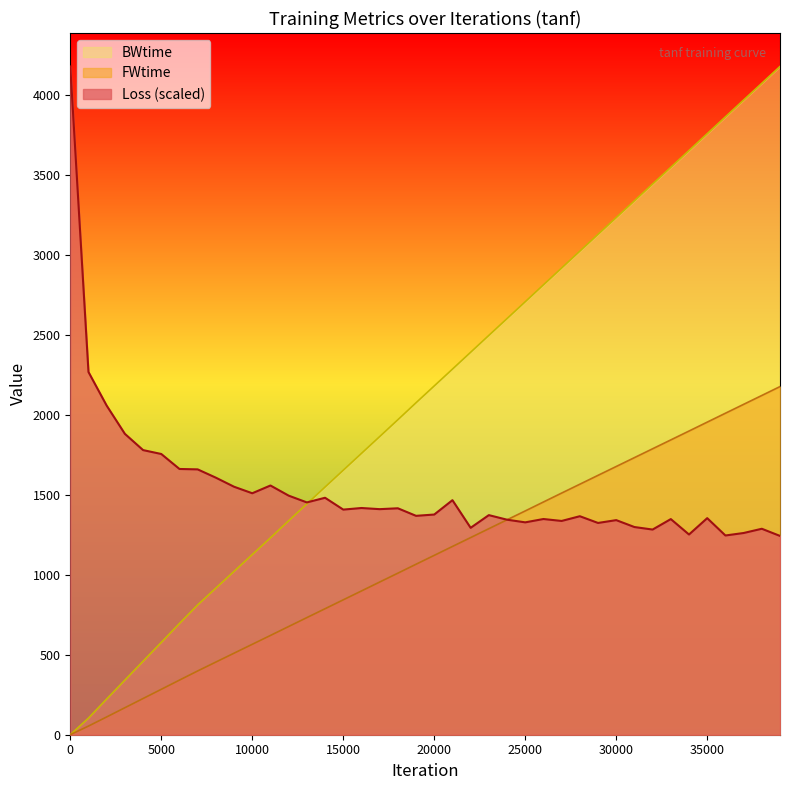

The value of Loss at 23000 is 1372.6. True or false?

True